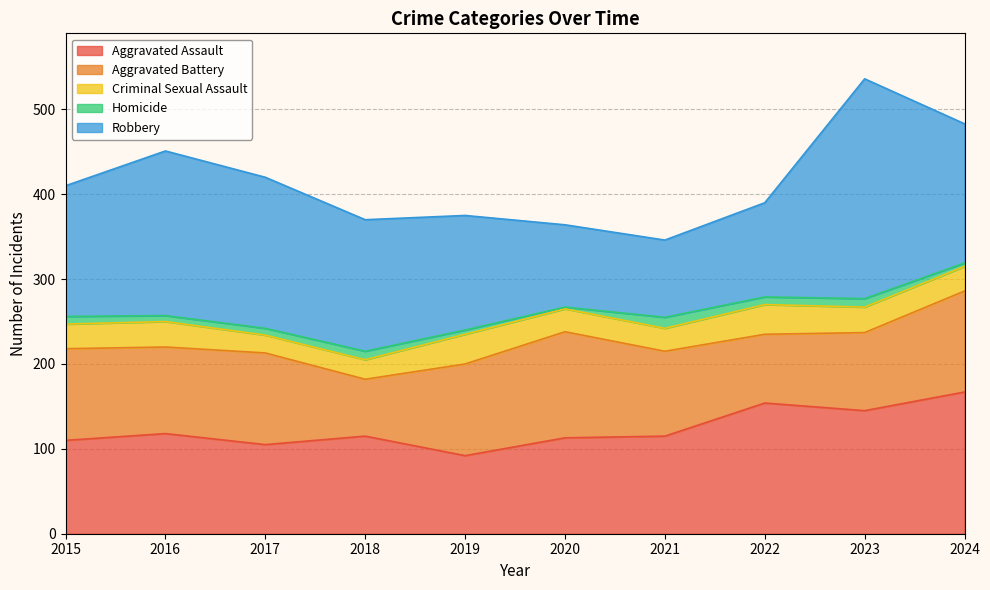

List the labels in order of Aggravated Battery value, smallest first.

2018, 2022, 2023, 2021, 2016, 2015, 2017, 2019, 2024, 2020